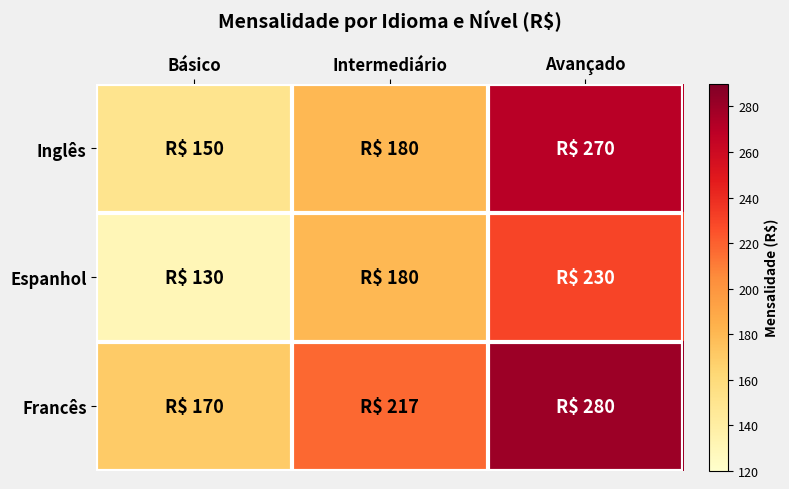

Reading left to right, what are all the values shown in this chart?

Inglês: Básico=150	Intermediário=180	Avançado=270
Espanhol: Básico=130	Intermediário=180	Avançado=230
Francês: Básico=170	Intermediário=217	Avançado=280